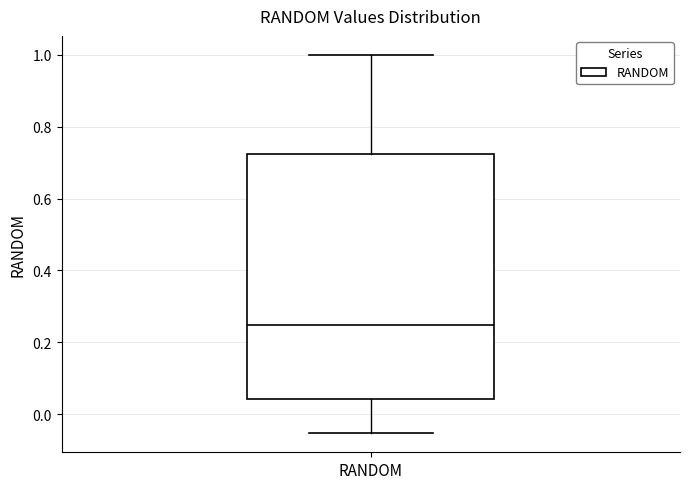

Read this box plot against the y-axis: the position of the median line, the range covered by the box, and the ends of both whiskers. The values are not printed on the chart, so give them approximately, as read against the axis.

median 0.24, box 0.04 to 0.72, whiskers -0.06 to 1.00